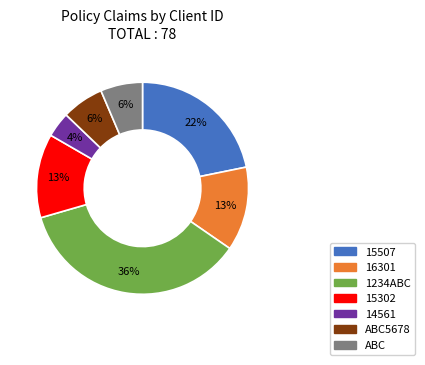

Is the sum of 14561 and 15507 greater than half?

No